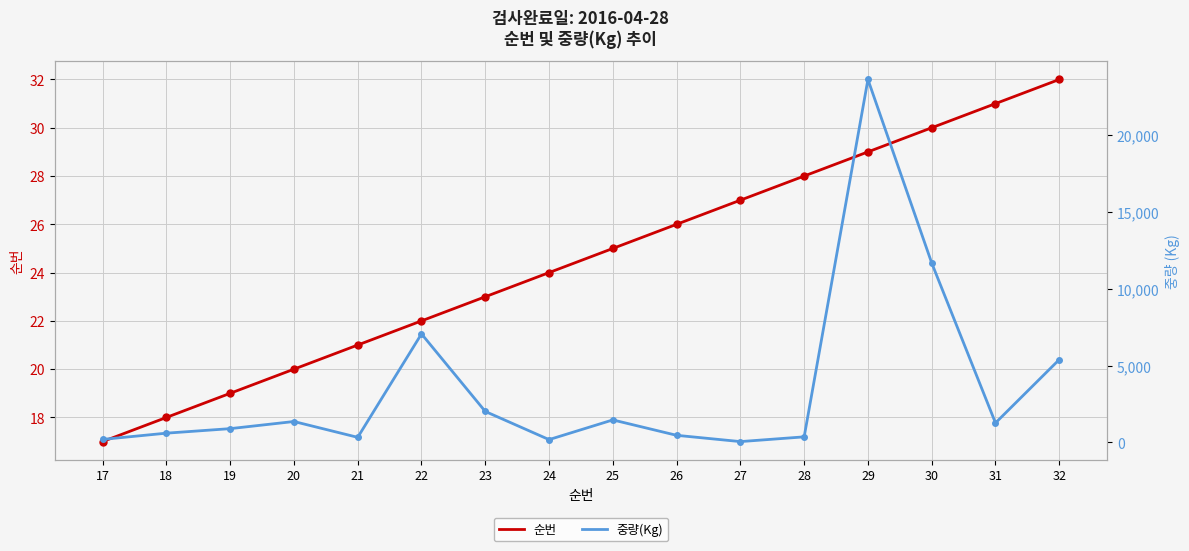

What is the total value across all series at 18?

618